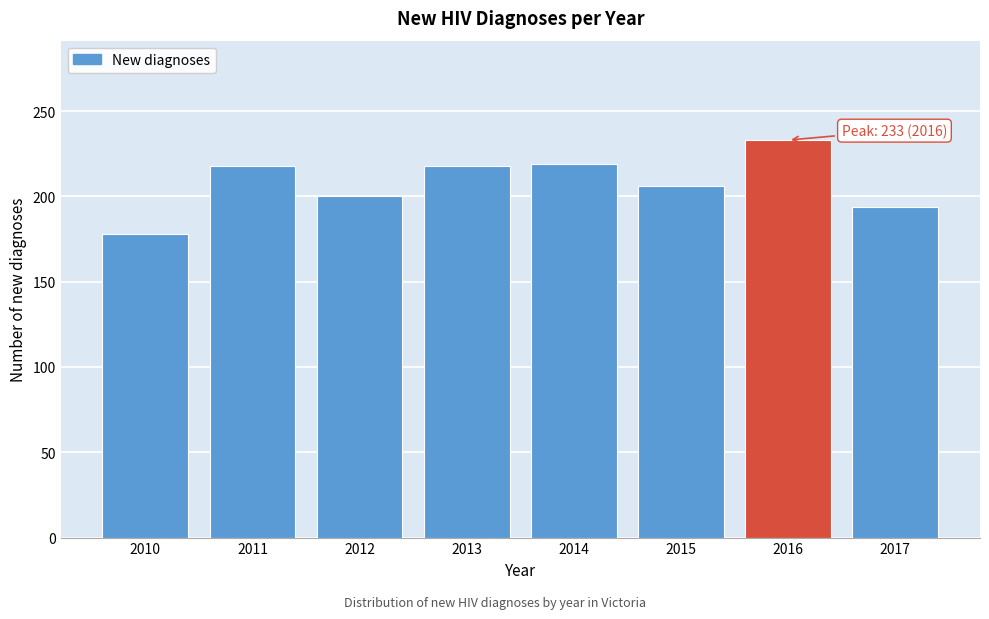

Is it true that the value at 2015 is 101?

False